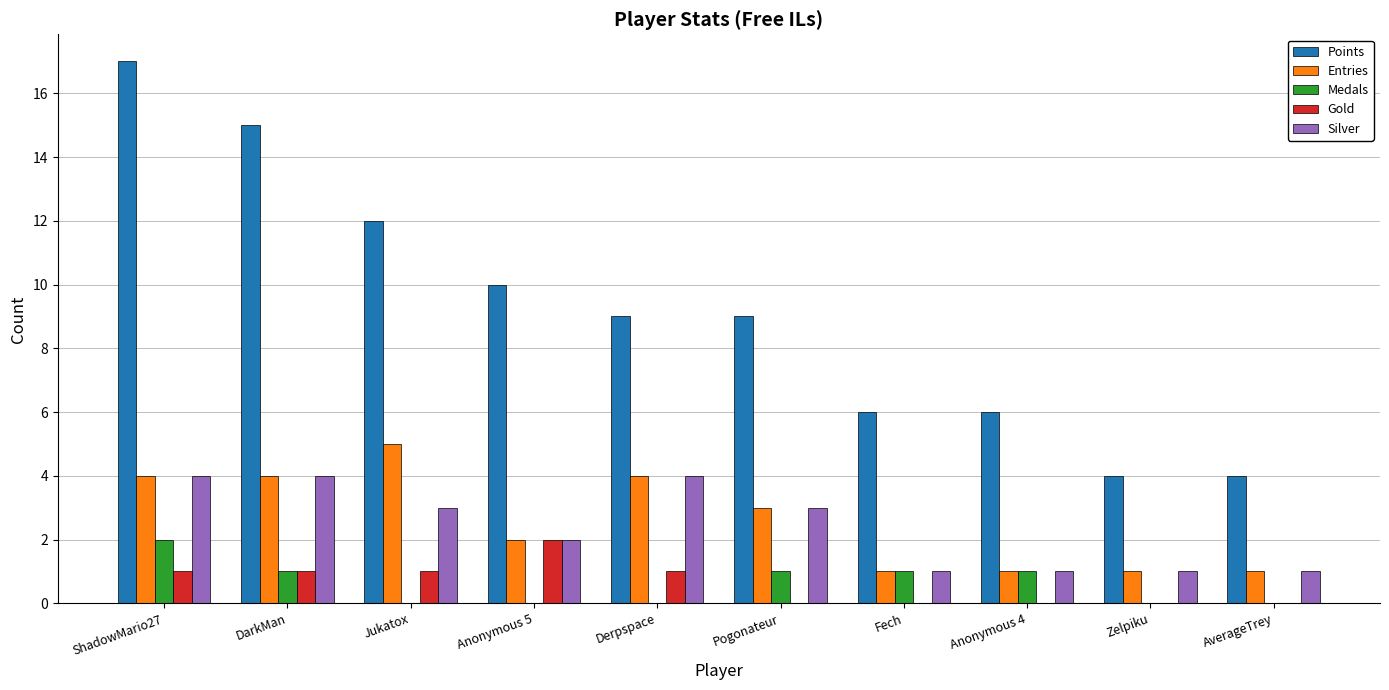

Are the bars horizontal?

No